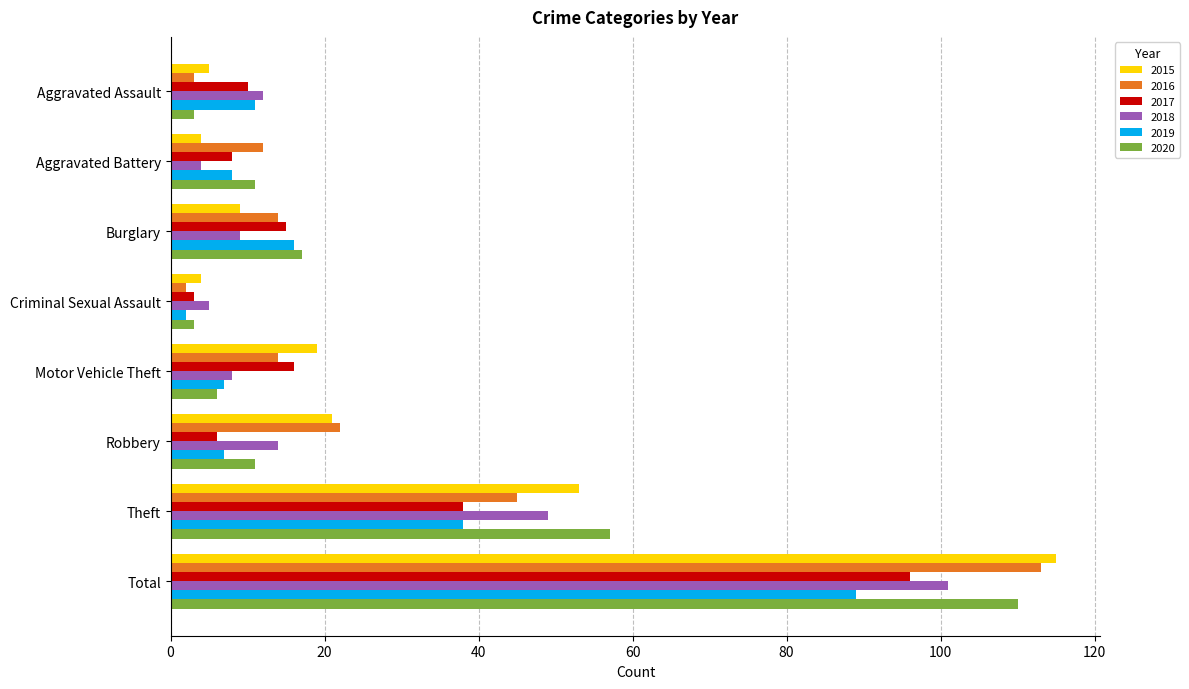

Which category has the highest value in the 2016 series?

Total